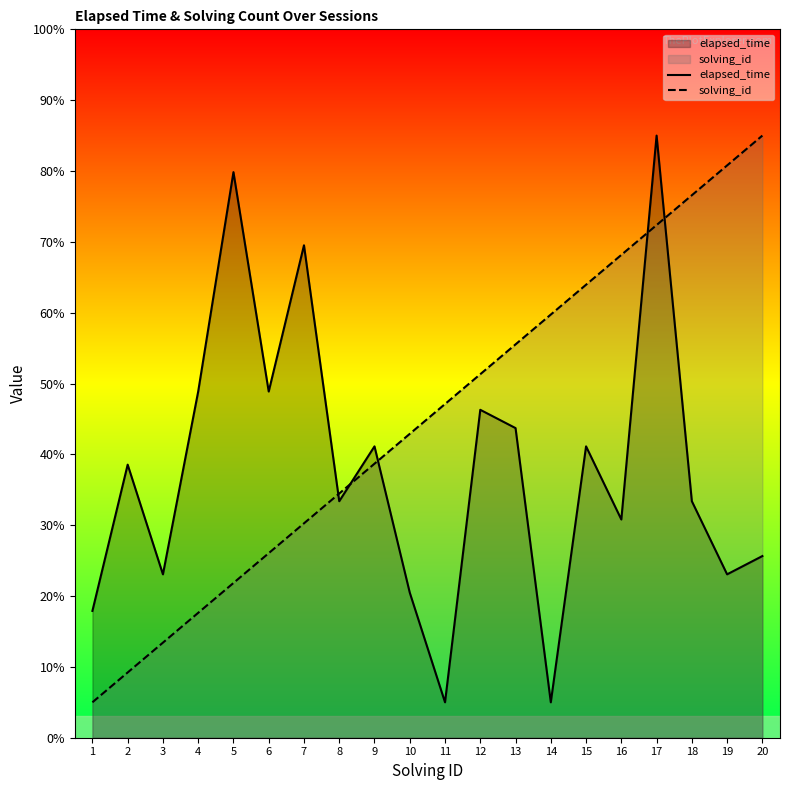

How many times do elapsed_time and solving_id cross each other?

5